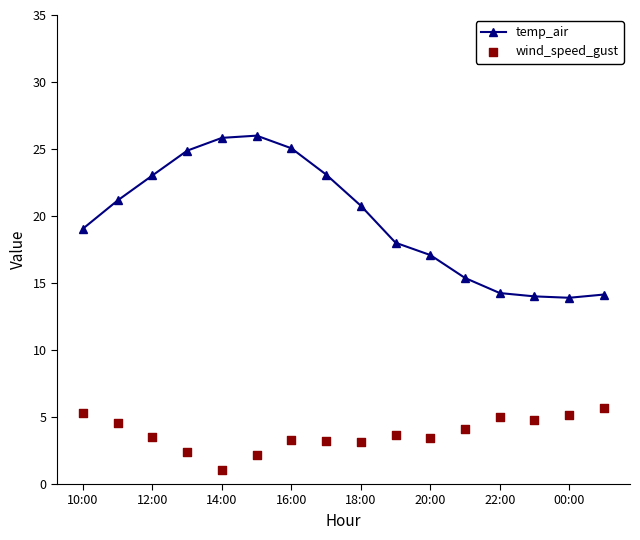

Which series contains the highest Y value?

temp_air